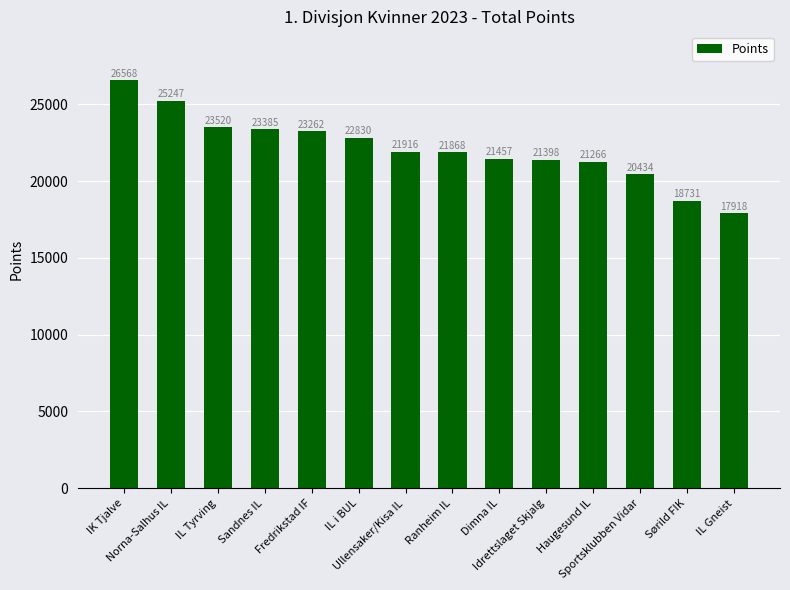

Between IK Tjalve and IL Tyrving, which is larger?

IK Tjalve